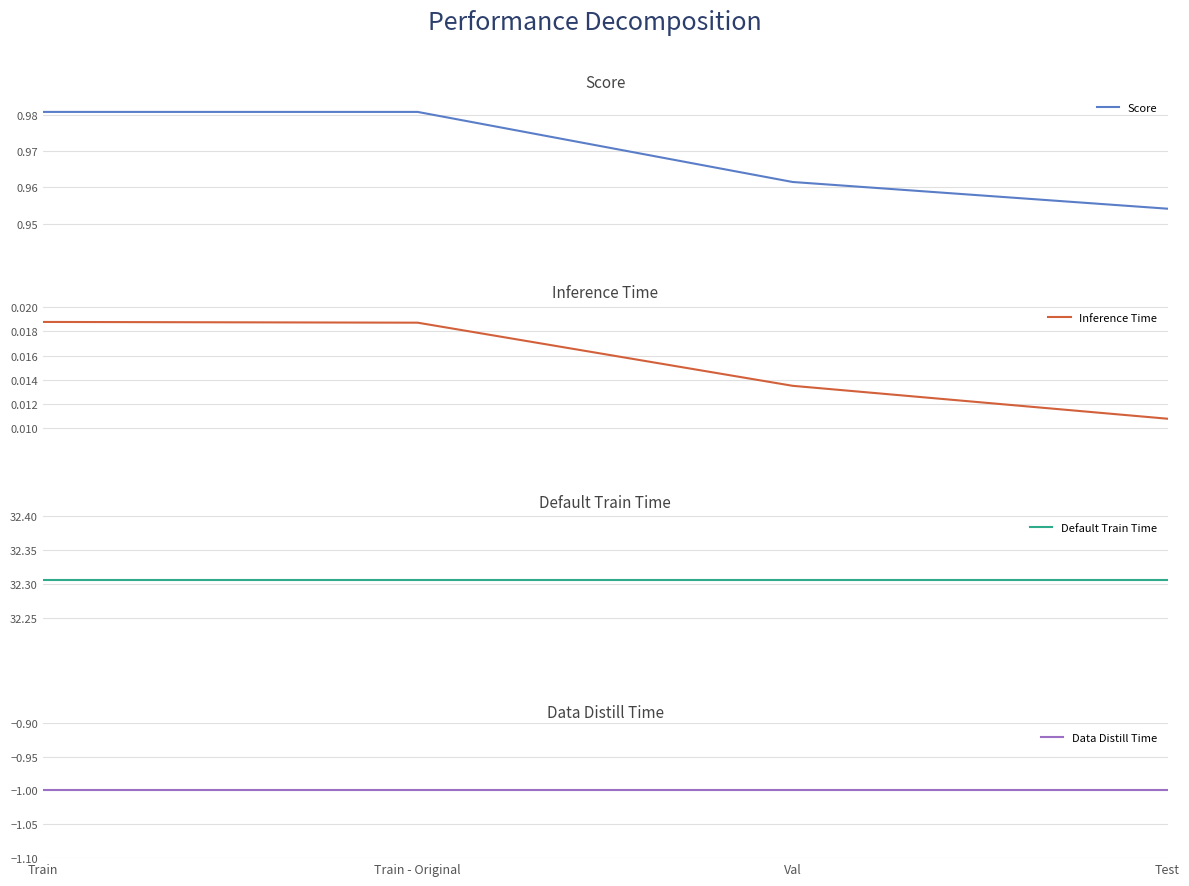

How many distinct data groups are displayed?

4